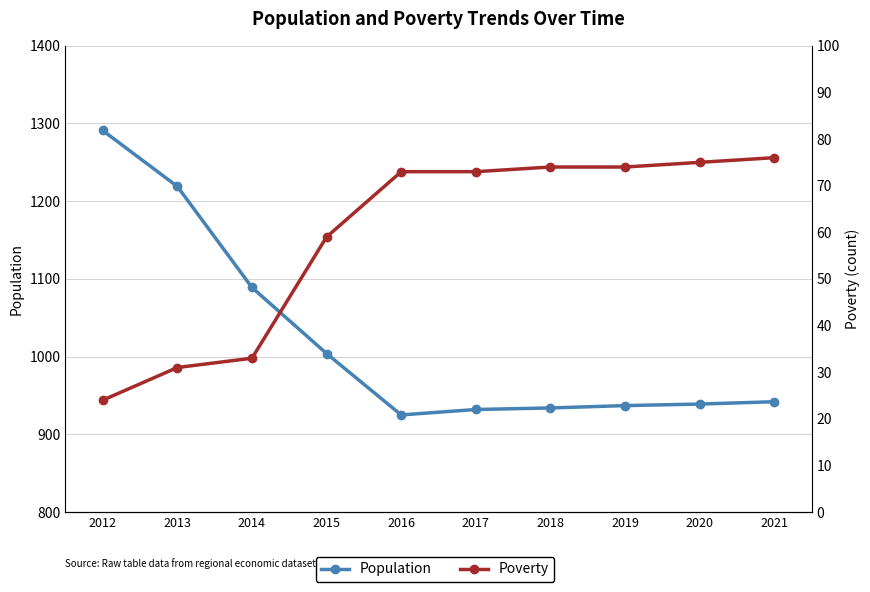

True or false: Population has a value of 530 at 2019.

False